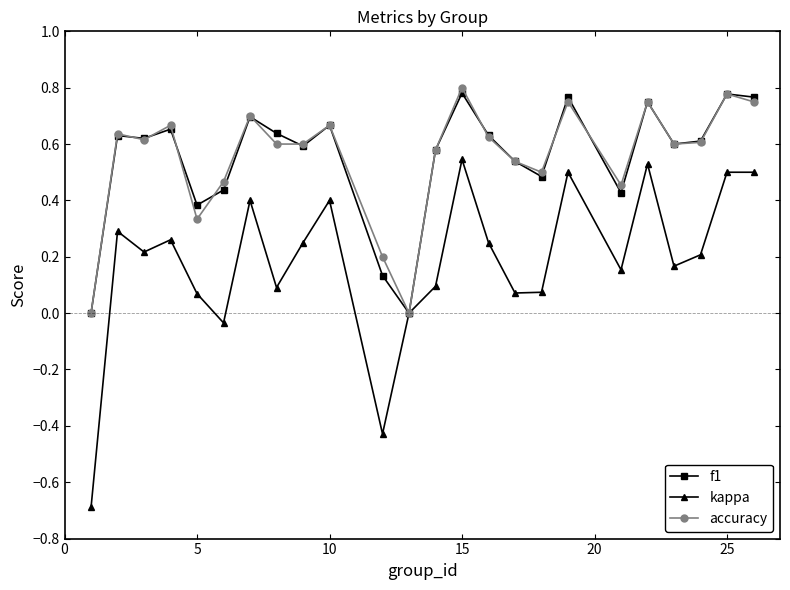

What is the sum of all f1 values?

13.2